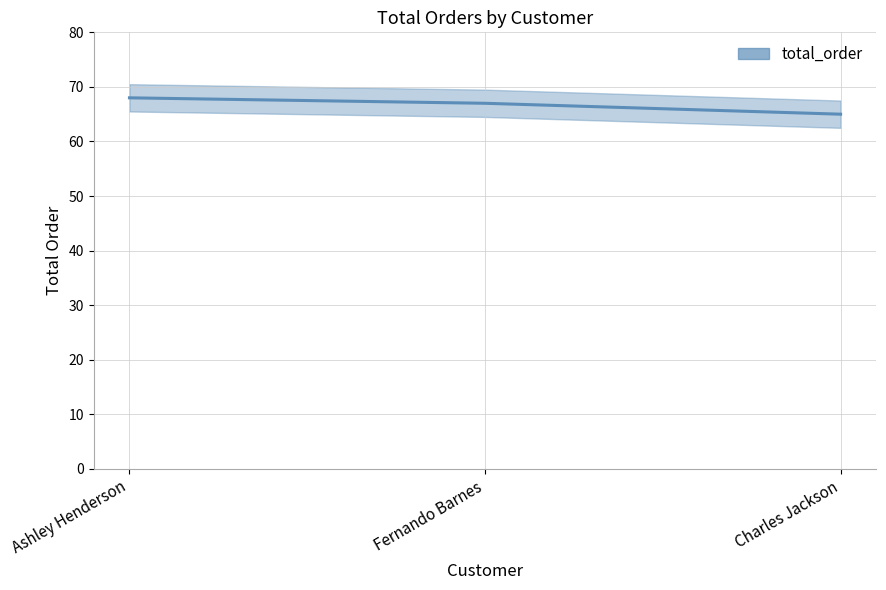

Reading right to left, transcribe all the data shown in this chart.

Charles Jackson=65	Fernando Barnes=67	Ashley Henderson=68